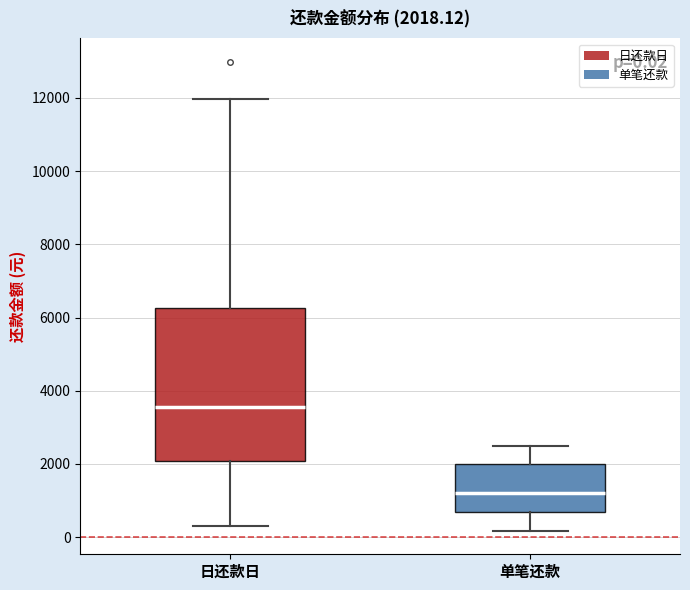

Which box's median line is the highest?

日还款日